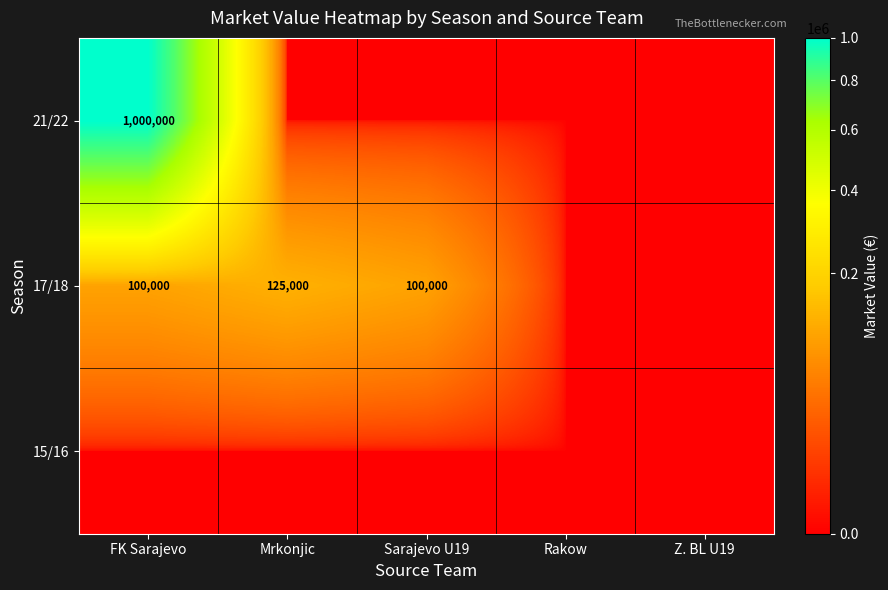

At which category is the sum across all series the highest?

FK Sarajevo